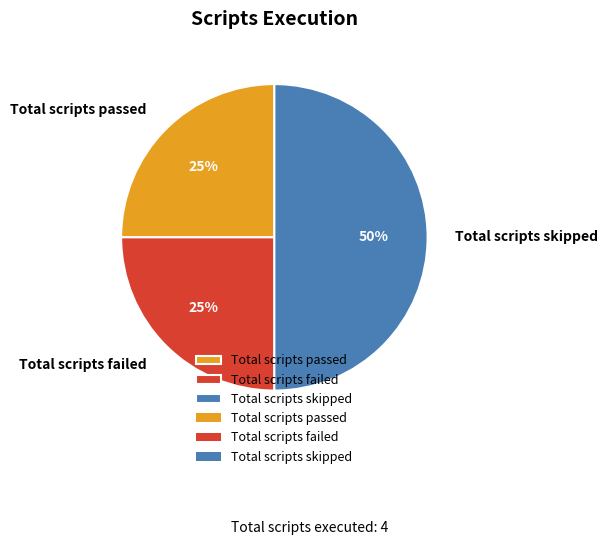

Does Total scripts passed represent more than half of the total?

No